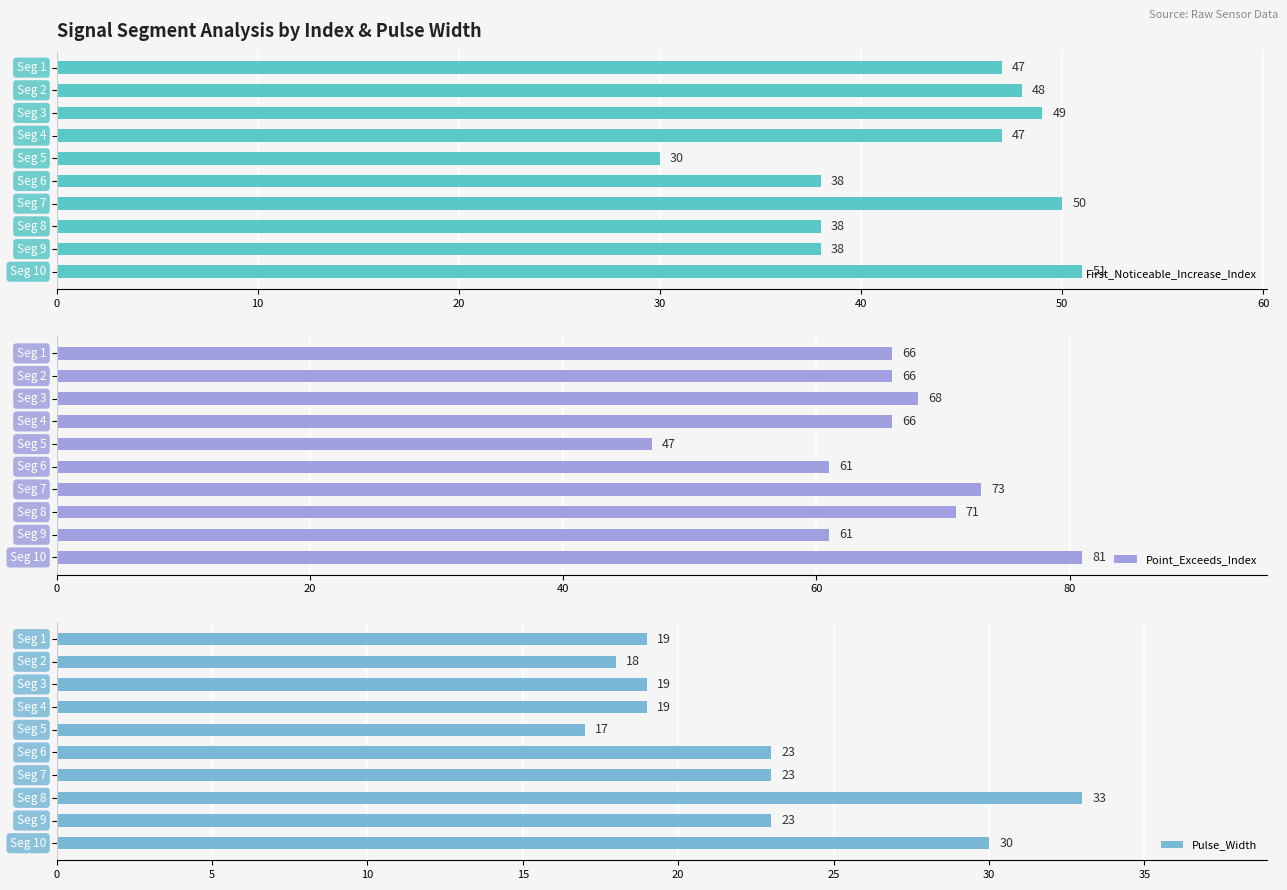

What is the lowest value of the First_Noticeable_Increase_Index series?

30